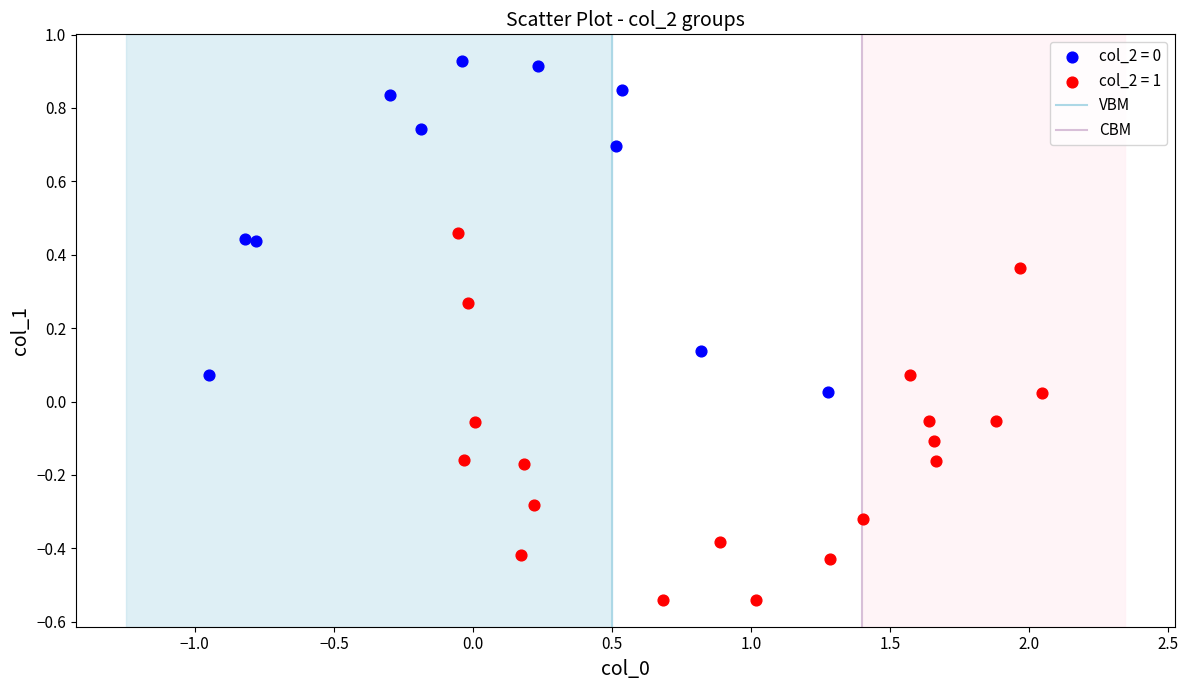

Which series contains the lowest Y value?

col_2 = 1